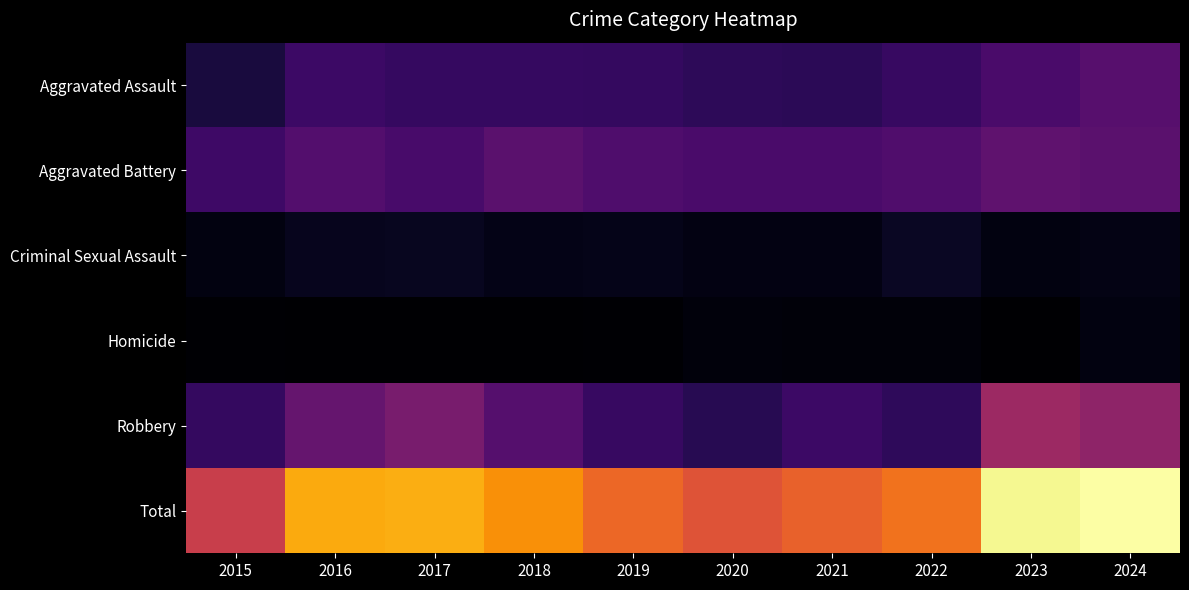

At which category is the sum across all series the highest?

2024